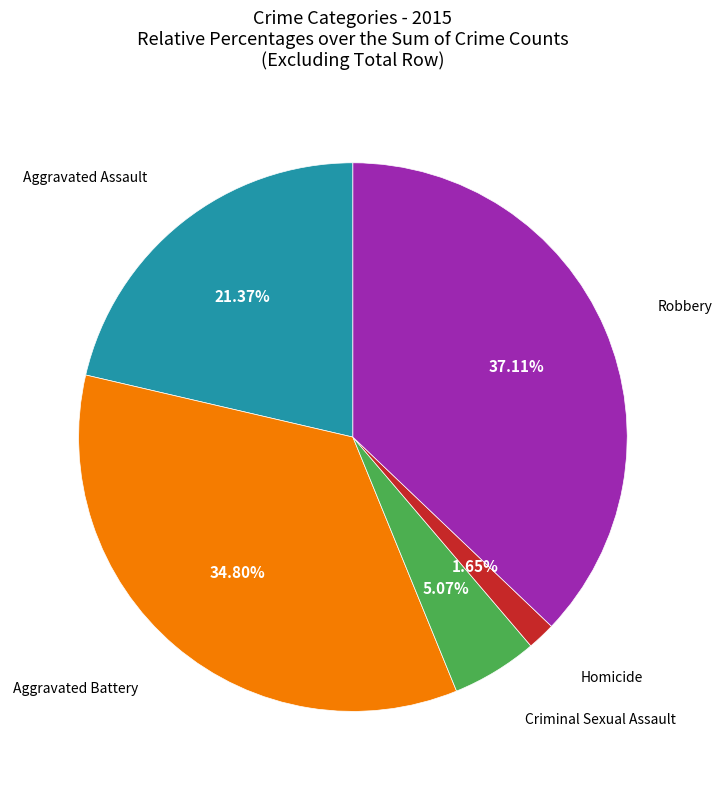

Is there any slice that represents more than half of the pie?

No